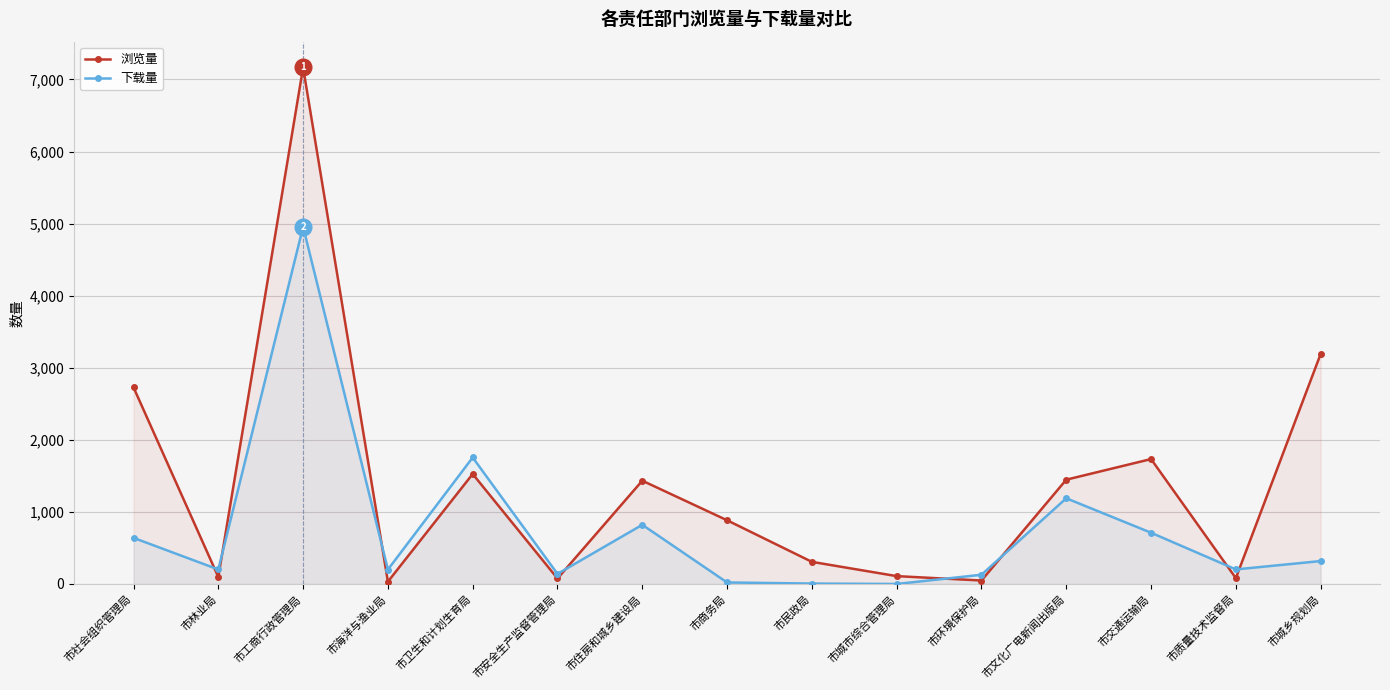

What is the maximum value for 下载量?

4956